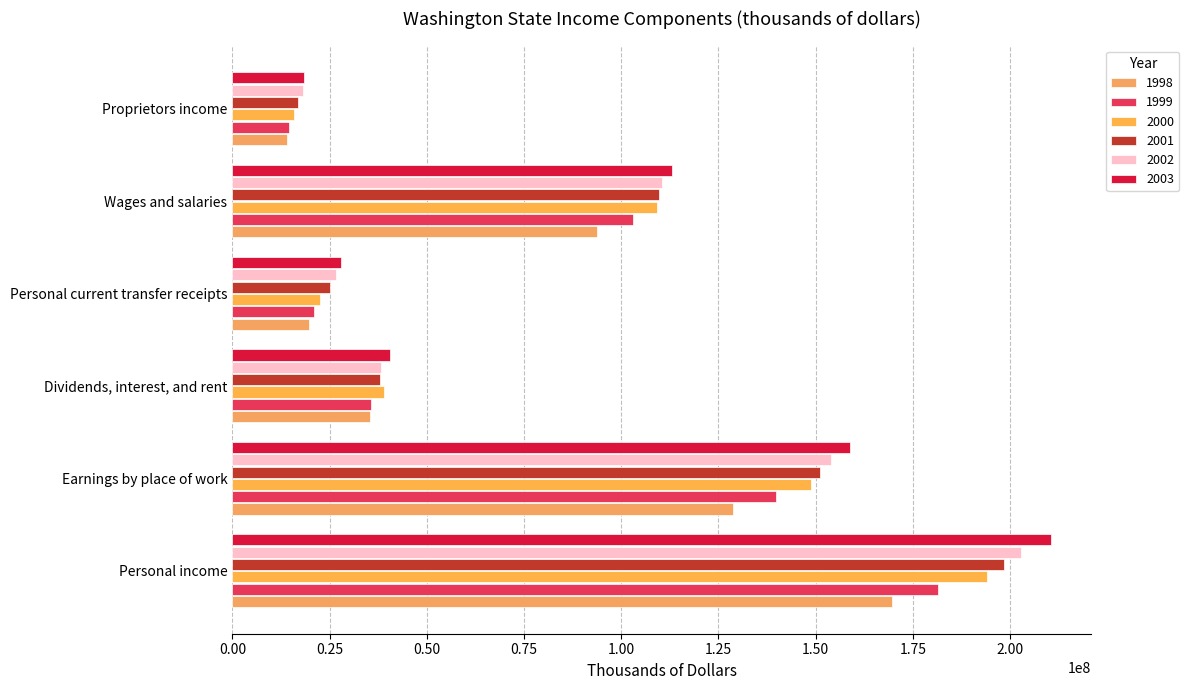

Reading right to left, transcribe all the data shown in this chart.

1998: Proprietors income=13946066	Wages and salaries=93722306	Personal current transfer receipts=19793743	Dividends, interest, and rent=35495109	Earnings by place of work=128814952	Personal income=169763415
1999: Proprietors income=14645778	Wages and salaries=103080733	Personal current transfer receipts=20985739	Dividends, interest, and rent=35593467	Earnings by place of work=139834336	Personal income=181382731
2000: Proprietors income=15843872	Wages and salaries=109279037	Personal current transfer receipts=22414900	Dividends, interest, and rent=38875833	Earnings by place of work=148913049	Personal income=194093106
2001: Proprietors income=16923163	Wages and salaries=109689454	Personal current transfer receipts=25194811	Dividends, interest, and rent=37847608	Earnings by place of work=151243855	Personal income=198547288
2002: Proprietors income=18142615	Wages and salaries=110416725	Personal current transfer receipts=26724757	Dividends, interest, and rent=38222511	Earnings by place of work=153890089	Personal income=202782060
2003: Proprietors income=18487503	Wages and salaries=113070544	Personal current transfer receipts=27959658	Dividends, interest, and rent=40568428	Earnings by place of work=158729185	Personal income=210413123